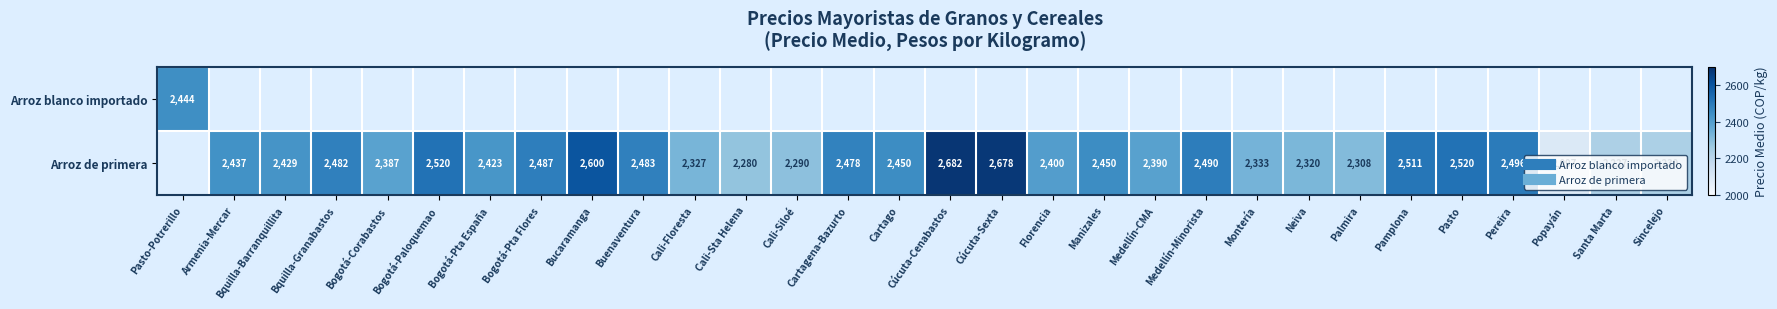

Which category has the lowest value across all series?

Popayán